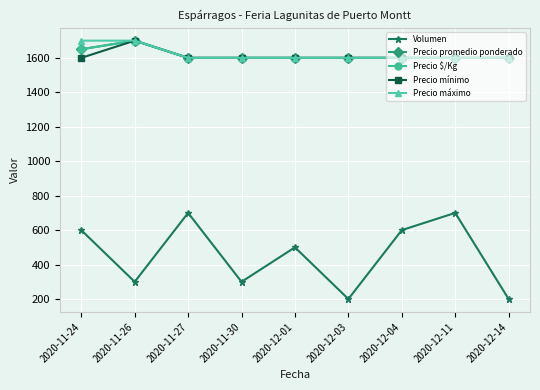

True or false: Precio promedio ponderado and Precio $/Kg intersect in this chart.

False